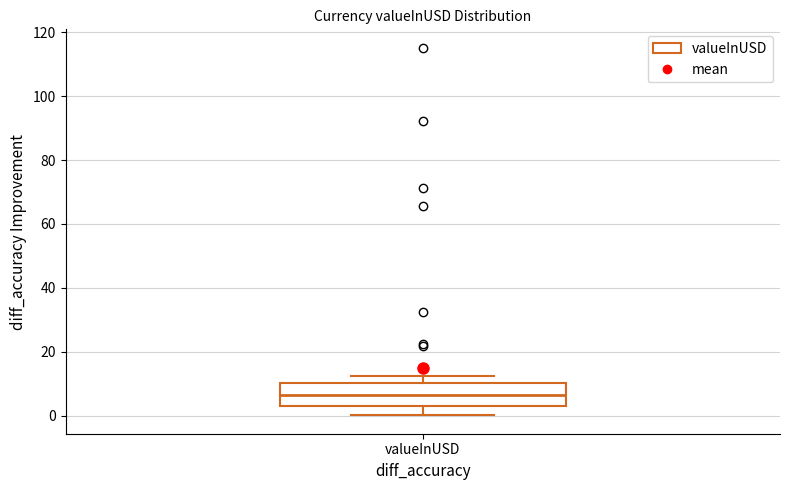

Transcribe this box plot: give where the median line is, the range the box spans, and where the two whiskers end, as read against the y-axis. The values are not printed on the chart, so give them approximately, as read against the axis.

median 6, box 4 to 10, whiskers 0 to 12